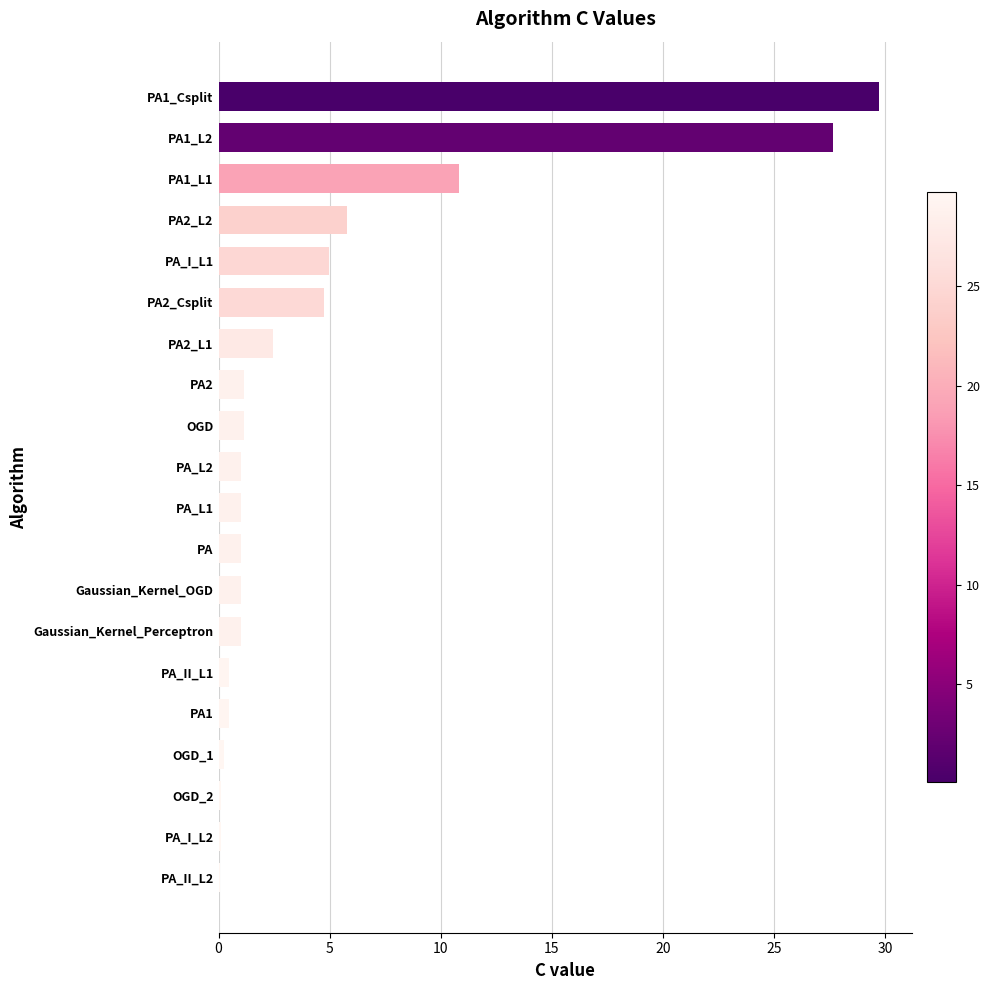

Count the number of data series in this chart.

1